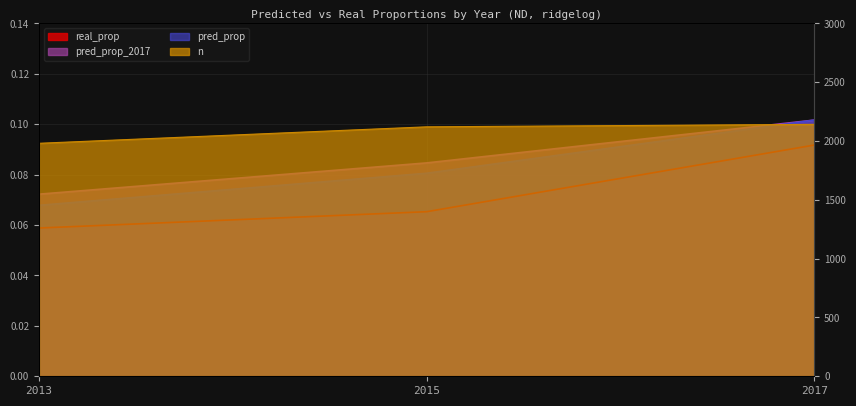

Which series has the largest total across all categories?

n